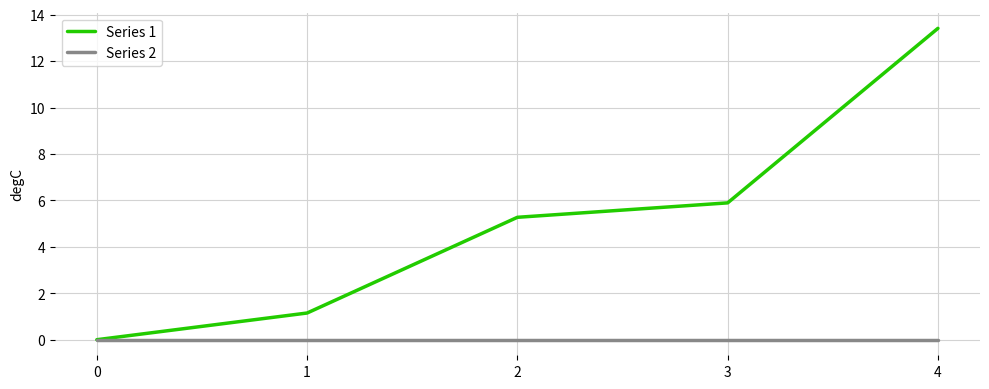

The value of Series 1 at 0 is 0.0. True or false?

True